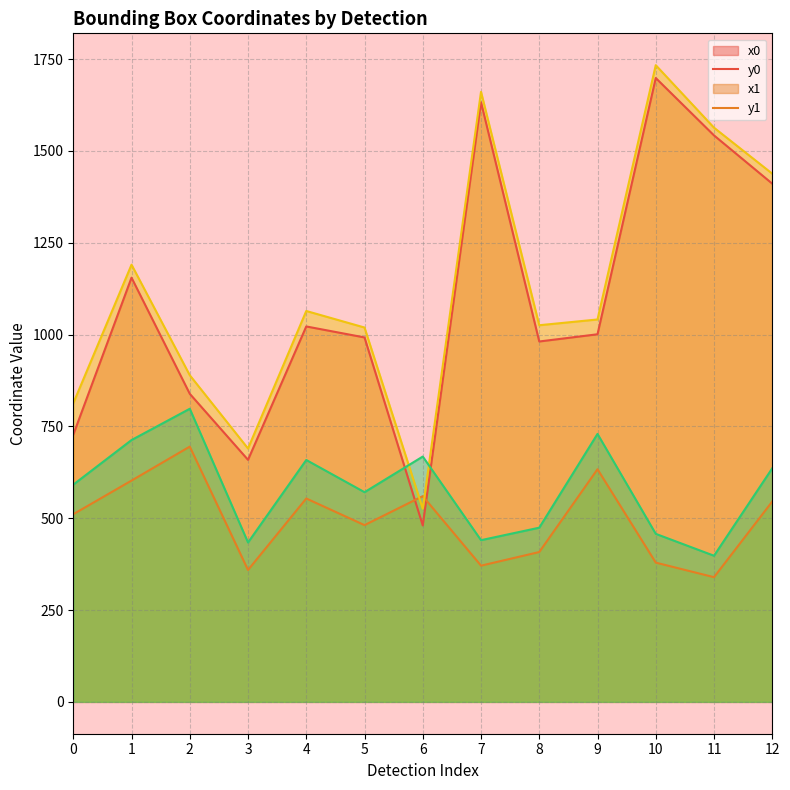

Reading right to left, transcribe all the data shown in this chart.

x0: 1410.7	1542.0	1698.2	1000.7	981.0	1632.5	480.2	992.0	1022.0	658.9	838.6	1154.8	727.2
y0: 545.4	339.4	379.1	633.3	407.9	370.8	560.1	481.1	553.7	359.0	694.9	602.4	510.9
x1: 1437.9	1563.0	1733.2	1041.0	1025.3	1660.7	525.7	1019.1	1064.1	689.7	889.2	1190.1	812.8
y1: 635.9	397.8	457.4	729.4	474.2	440.2	667.8	570.8	658.5	433.9	797.9	712.8	591.4